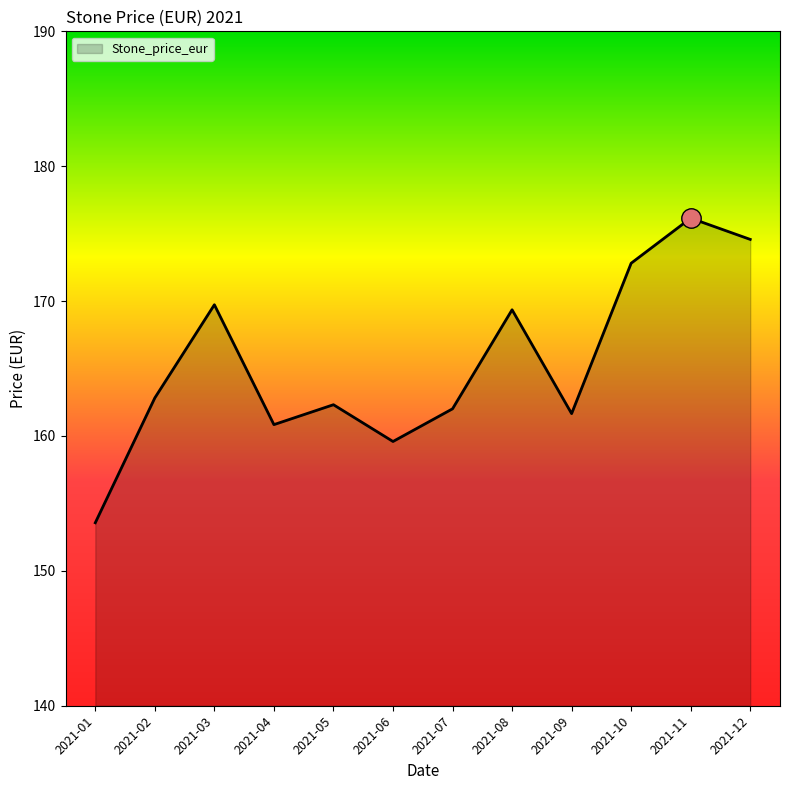

Read the value at 2021-08.

169.4